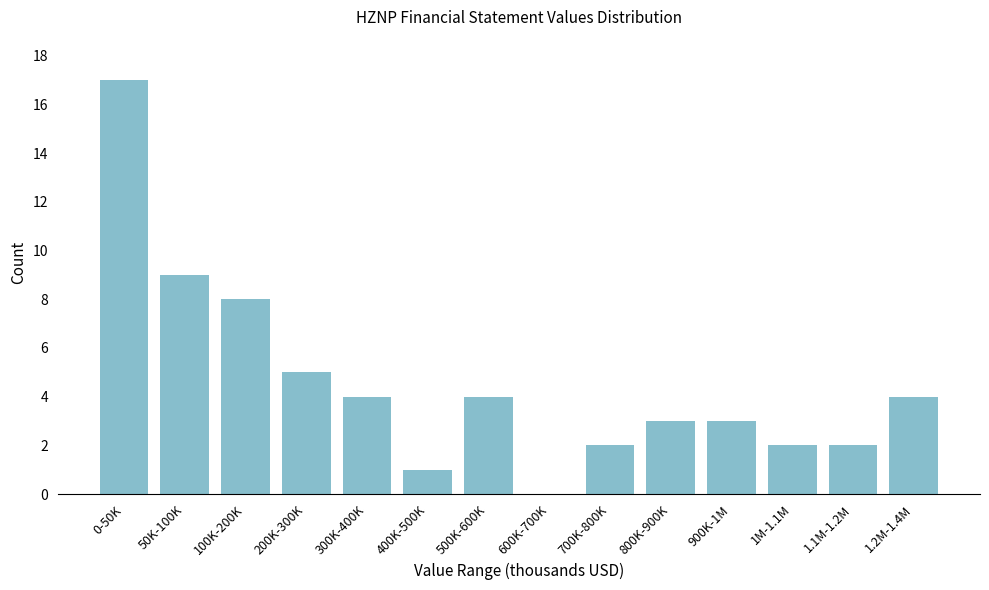

Reading right to left, what are all the values shown in this chart?

1.2M-1.4M=4	1.1M-1.2M=2	1M-1.1M=2	900K-1M=3	800K-900K=3	700K-800K=2	600K-700K=0	500K-600K=4	400K-500K=1	300K-400K=4	200K-300K=5	100K-200K=8	50K-100K=9	0-50K=17